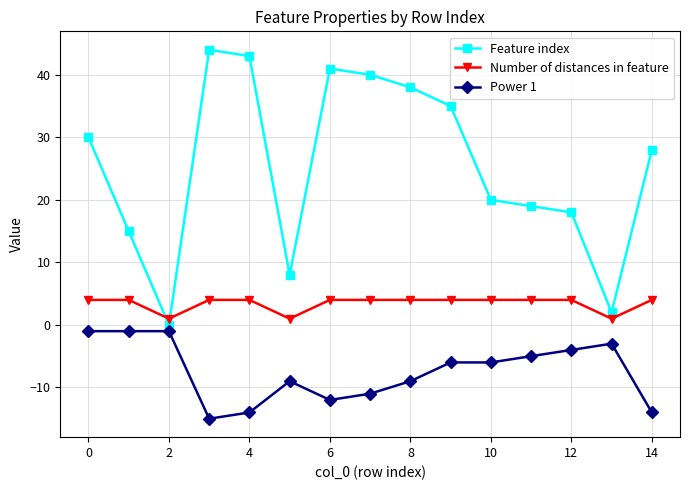

What is the average value of the Power 1 series?

-7